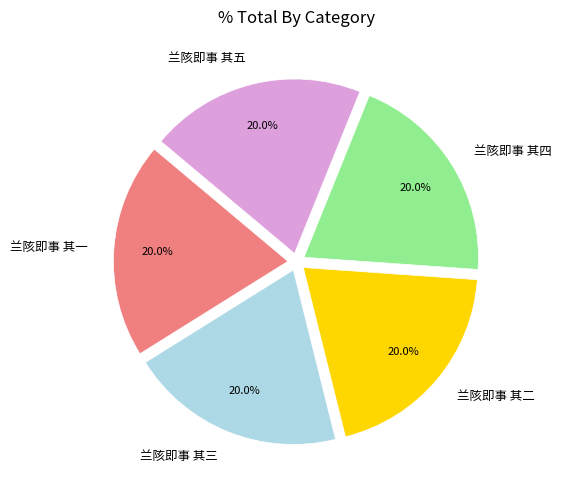

What is the ratio of the value at 兰陔即事 其三 to the value at 兰陔即事 其四?

1.0